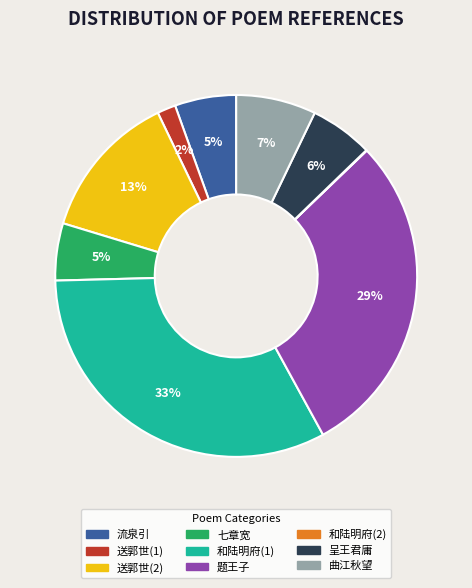

To the nearest percent, what is the average slice percentage?

11%